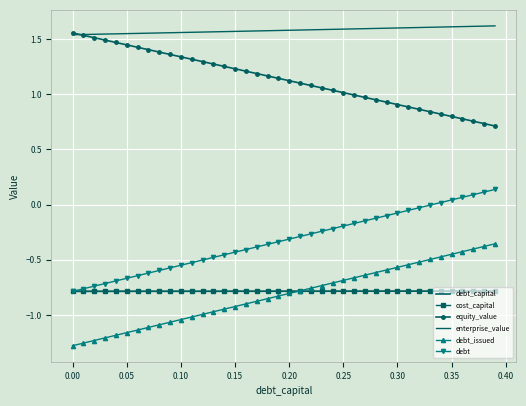

What are all the series names shown in the legend?

debt_capital, cost_capital, equity_value, enterprise_value, debt_issued, debt